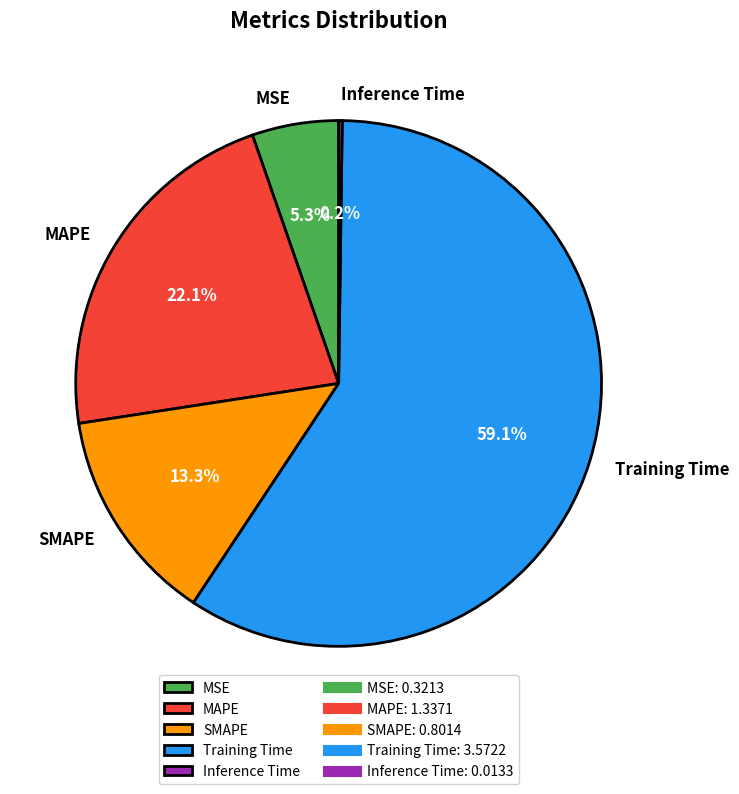

Which slice represents more than half of the pie?

Training Time